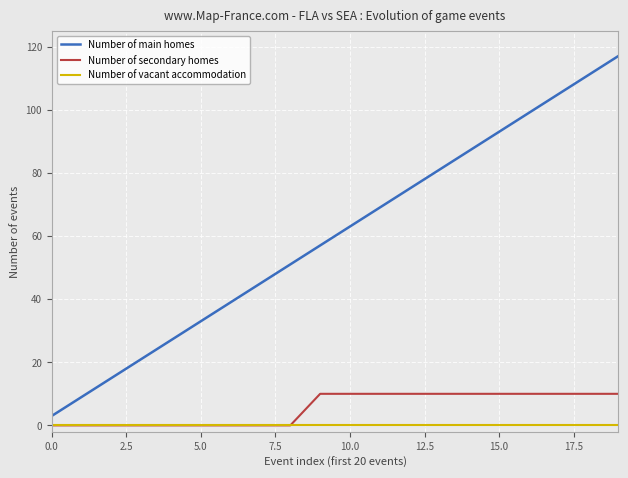

Which series has the widest spread of values?

Number of main homes